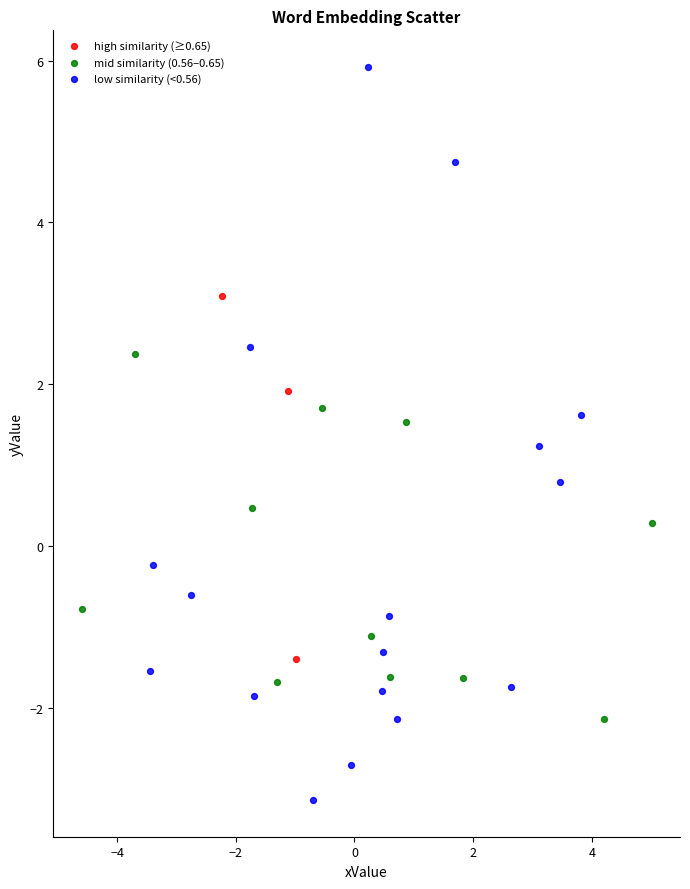

Which series has the largest Y range (max minus min)?

low similarity (<0.56)